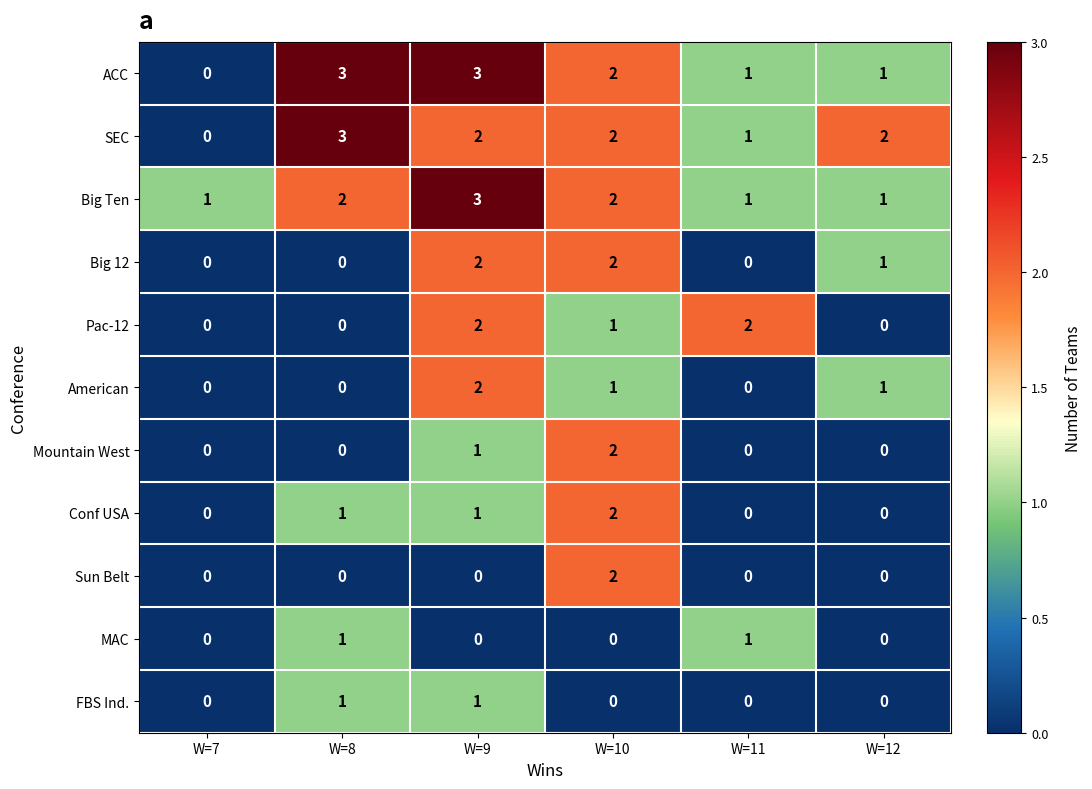

True or false: Big Ten has a value of 1 at W=11.

True